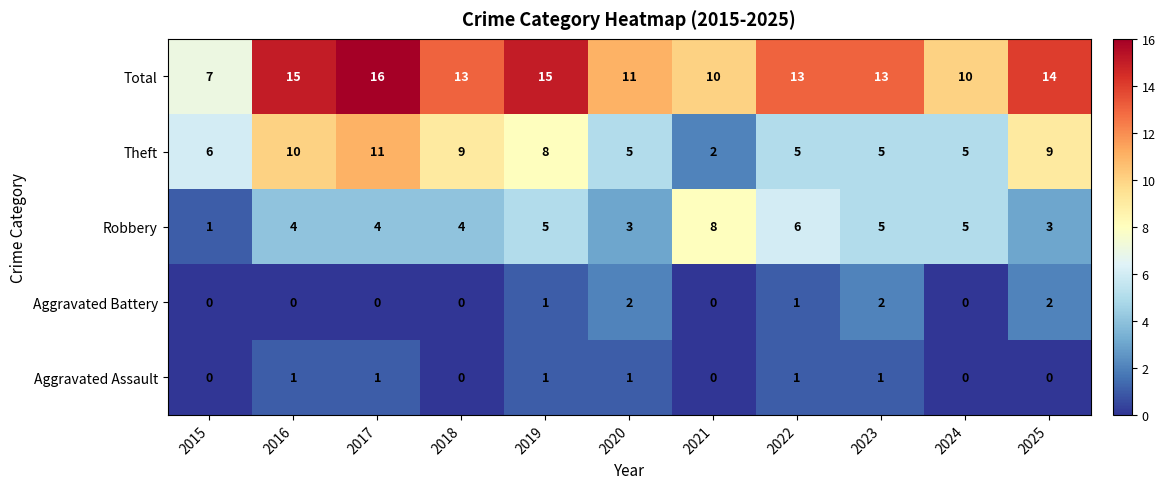

Read the Total value at 2025.

14